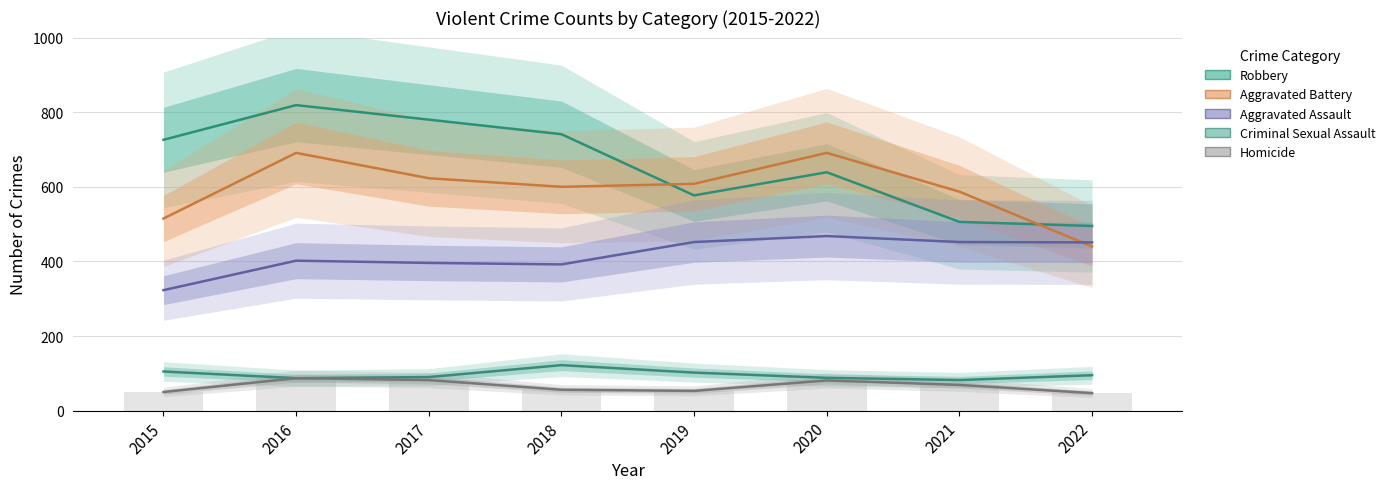

How many data points in Robbery are less than 726?

4